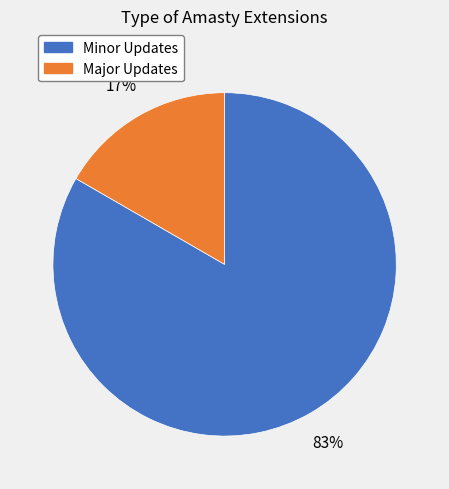

How many segments does this pie chart have?

2